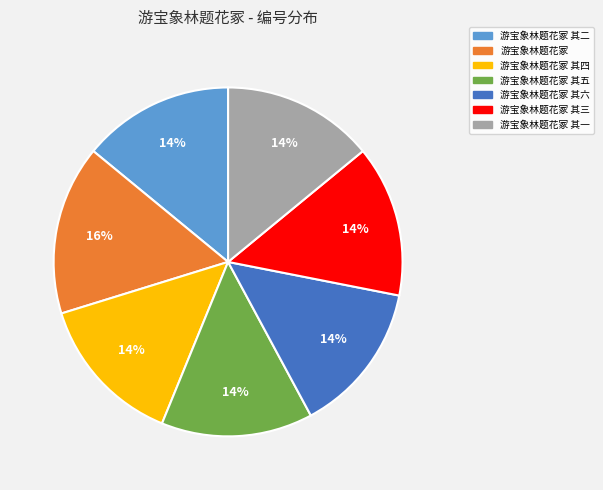

Is there a majority slice in this chart?

No